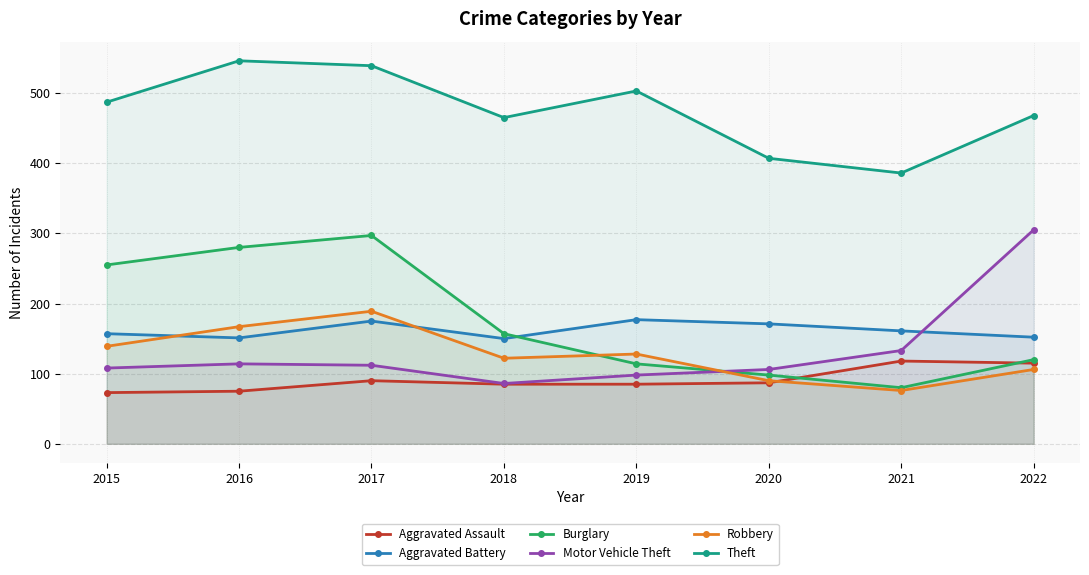

What is the difference between the maximum and second lowest values in the Motor Vehicle Theft series?

207